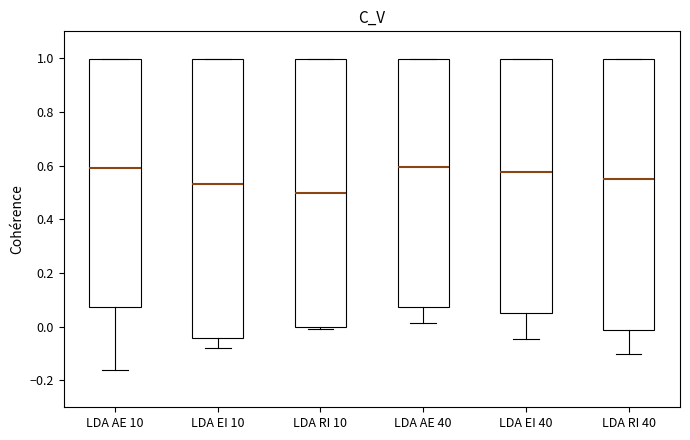

Where does the median line of the box for LDA AE 40 sit on the y-axis? The values are not printed on the chart, so give them approximately, as read against the axis.

0.60